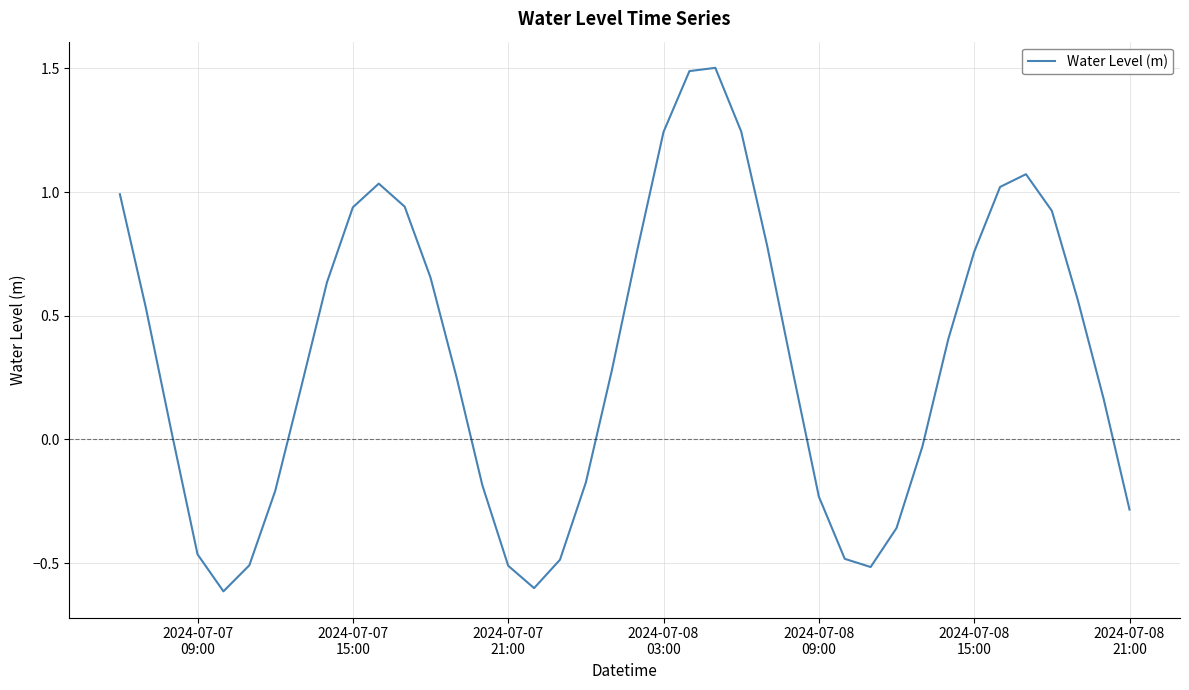

What is the smallest value displayed?

-0.6